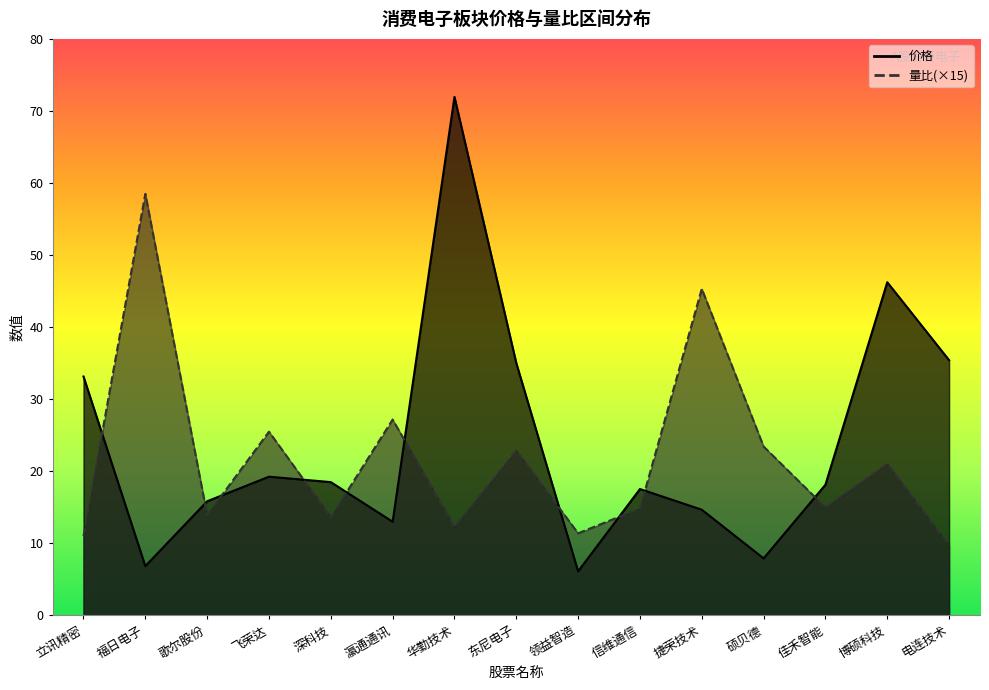

Rank the series at 华勤技术 from lowest to highest value.

量比, 价格